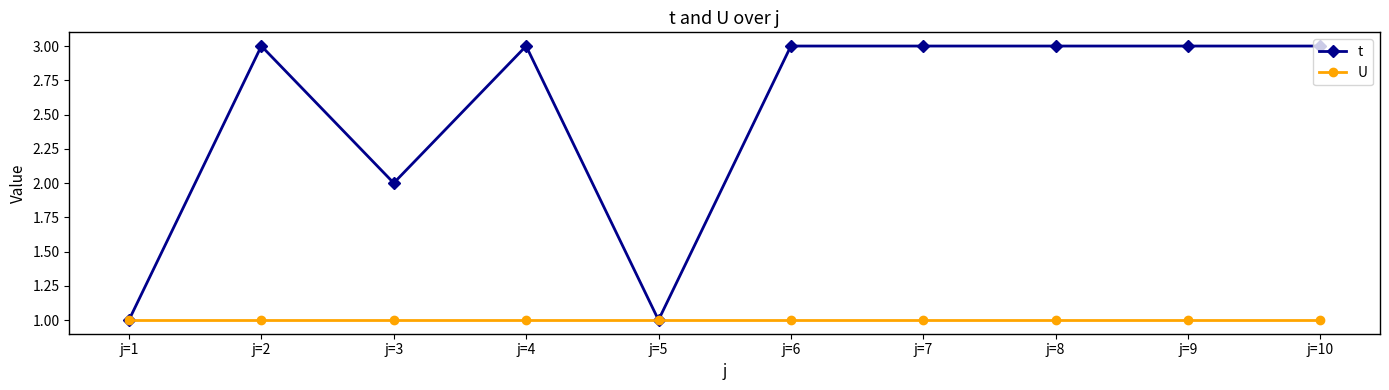

Reading left to right, what are all the values shown in this chart?

t: 1	3	2	3	1	3	3	3	3	3
U: 1	1	1	1	1	1	1	1	1	1